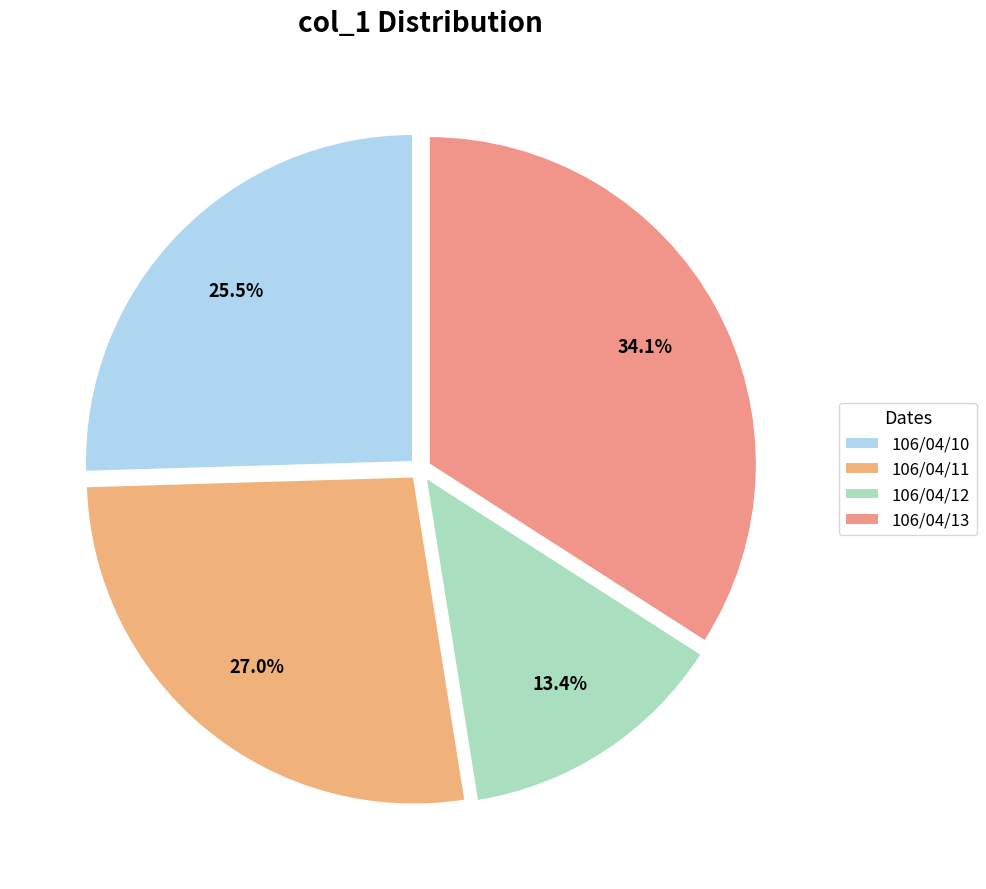

To the nearest percent, what portion does 106/04/13 represent?

34%